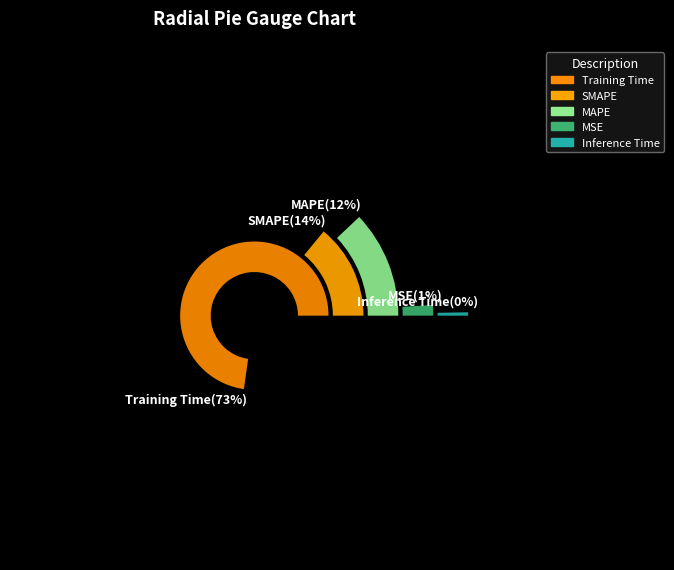

What is the largest slice in the pie chart?

Training Time